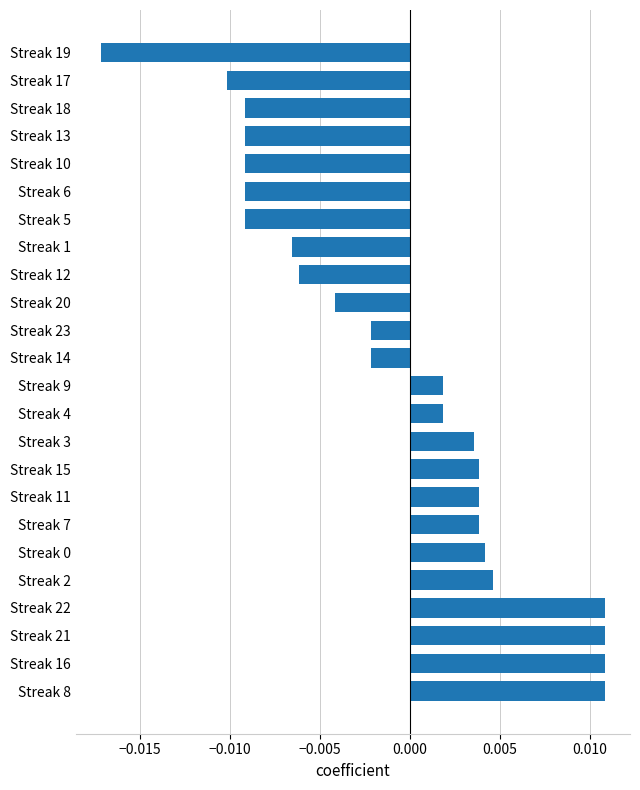

Which label corresponds to the smallest value in the chart?

Streak 19